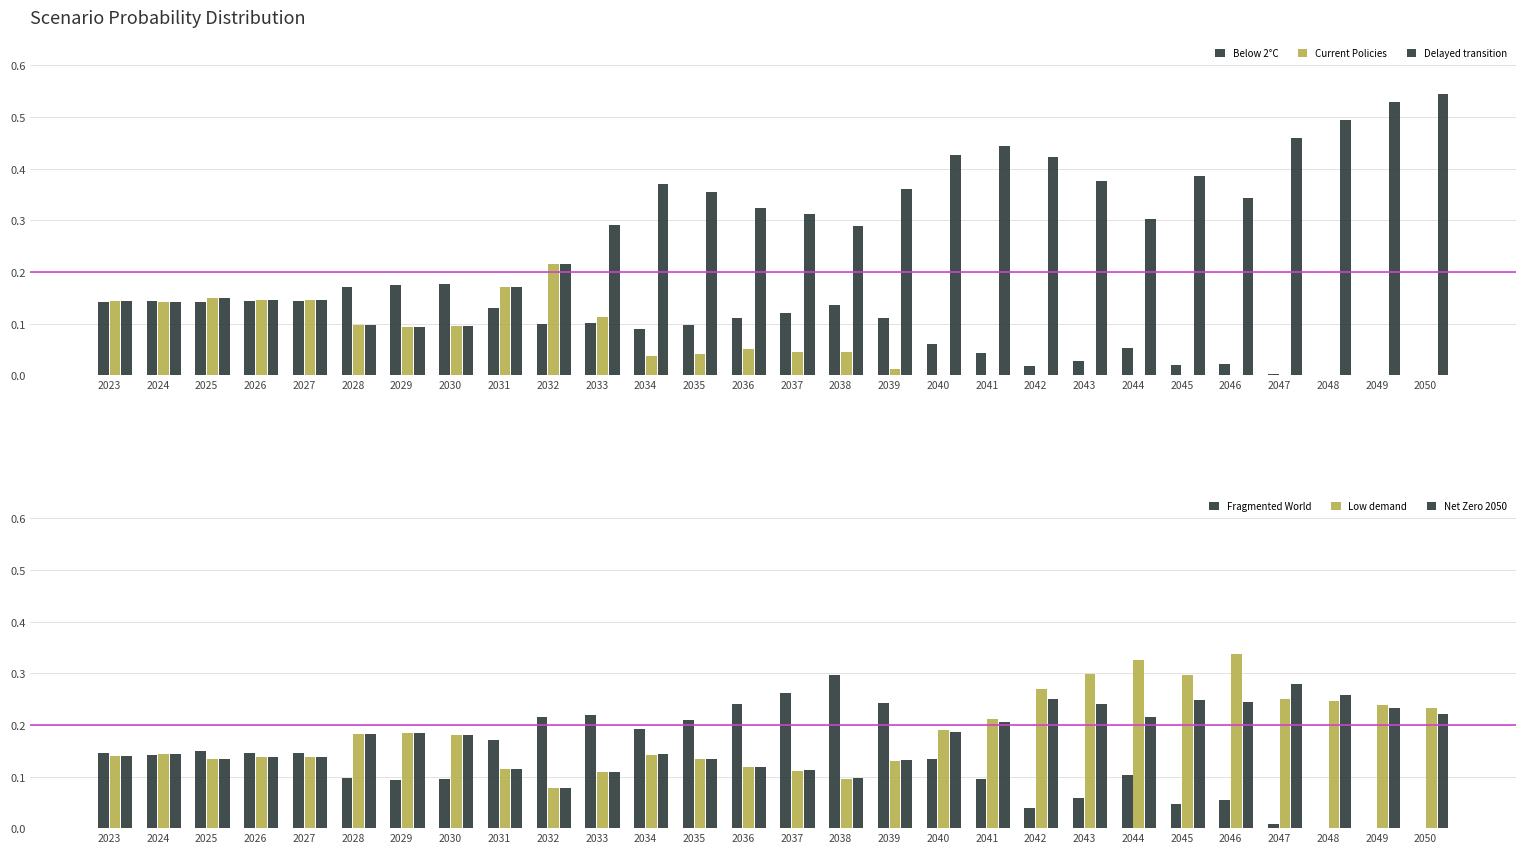

Are the bars horizontal?

No